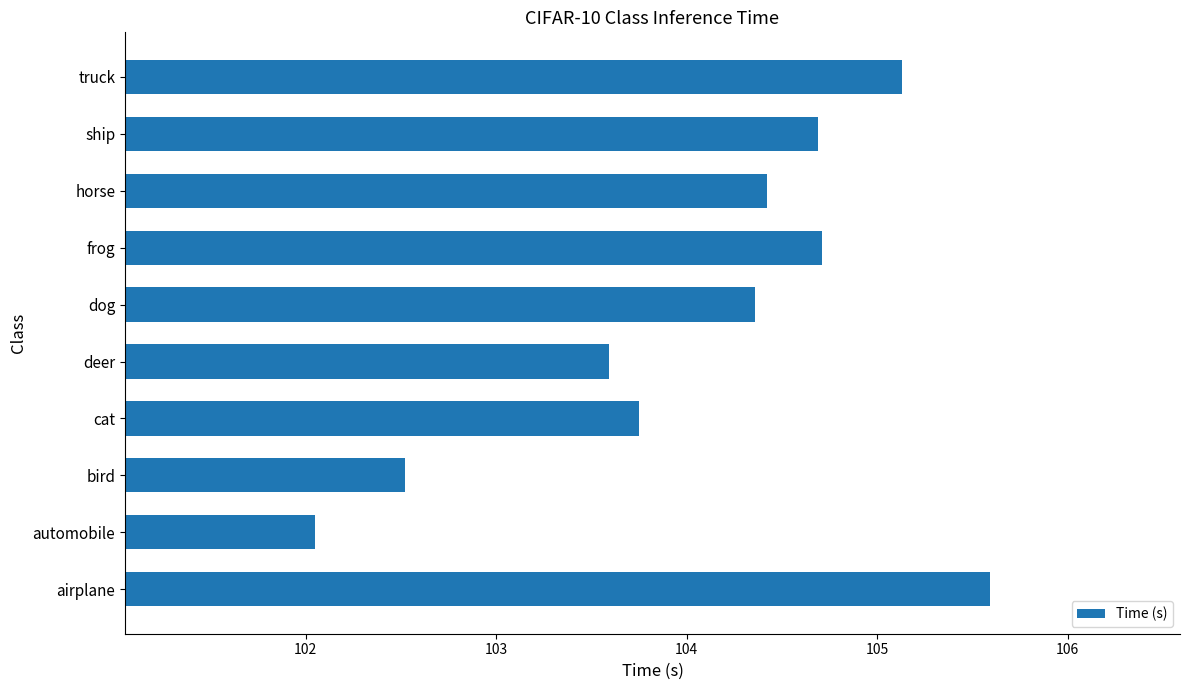

The value at horse is 30.7. True or false?

False